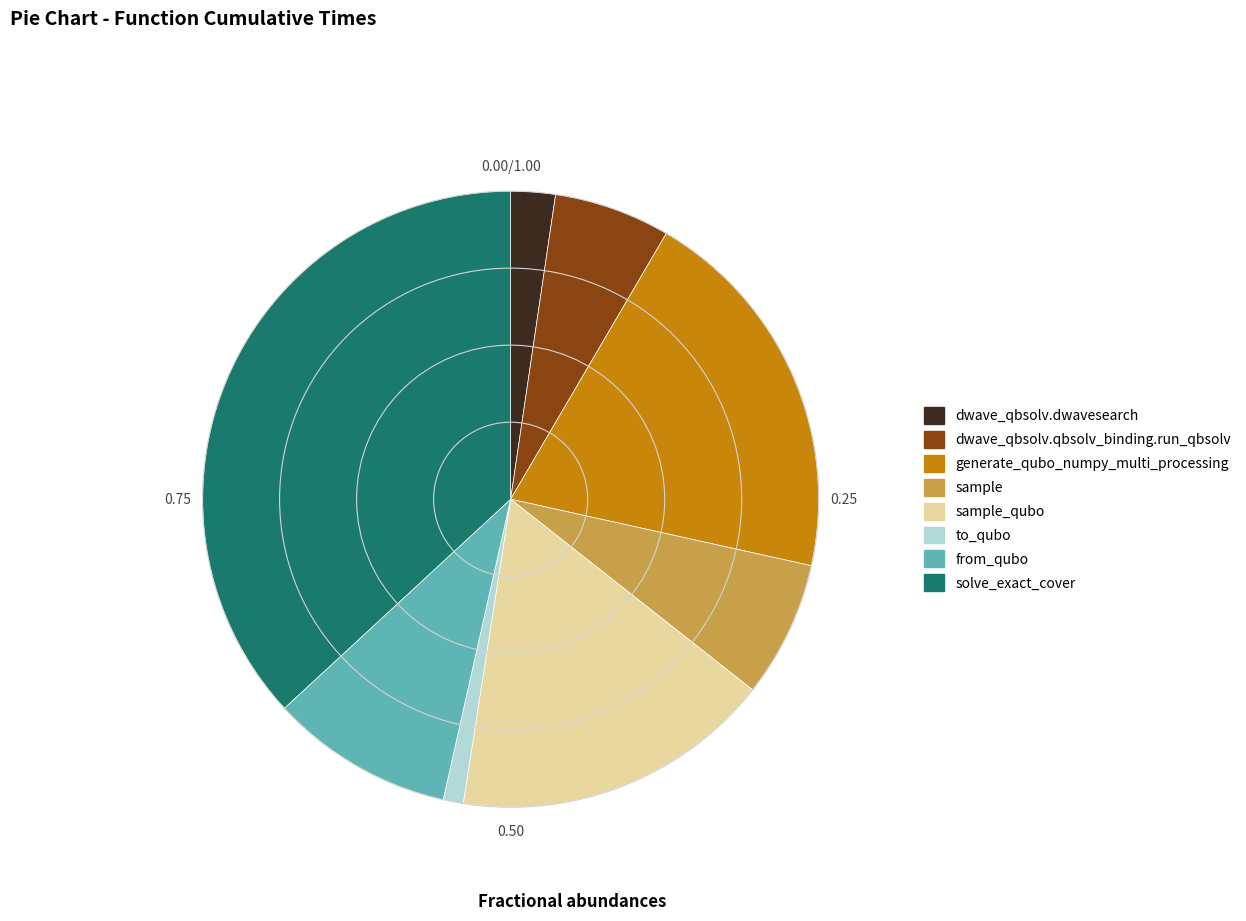

Approximately how many times larger is the value at sample_qubo compared to dwave_qbsolv.dwavesearch?

7.2